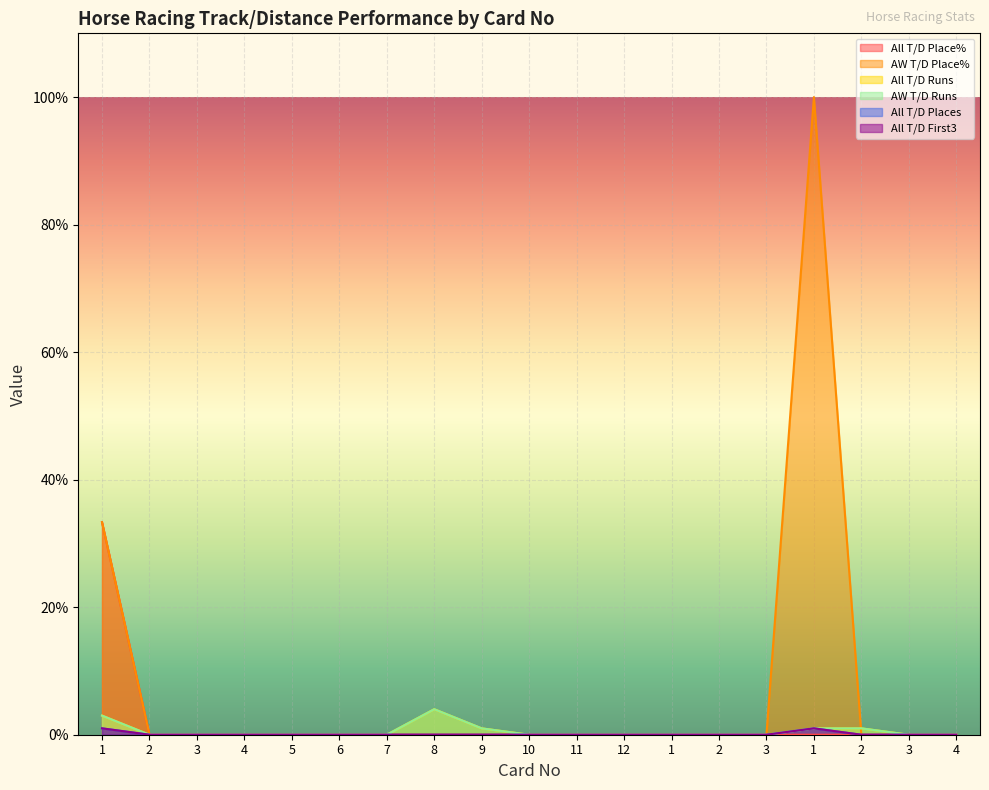

At which category does the chart reach its minimum across all series?

2